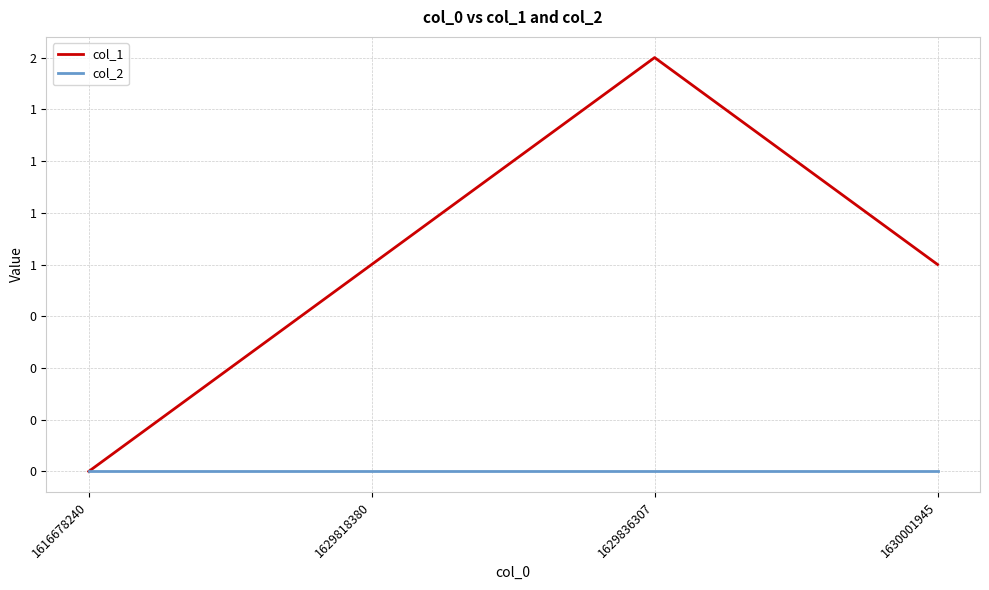

Is this an area chart (filled region under the line)?

No